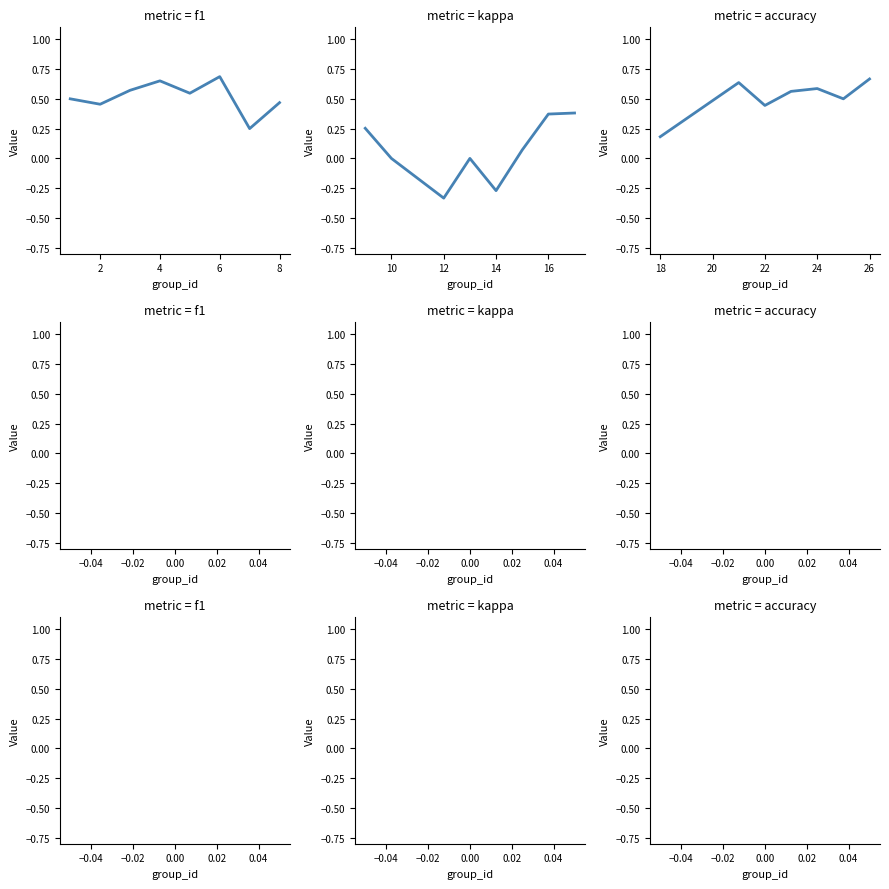

How many categories are shown in the chart?

8